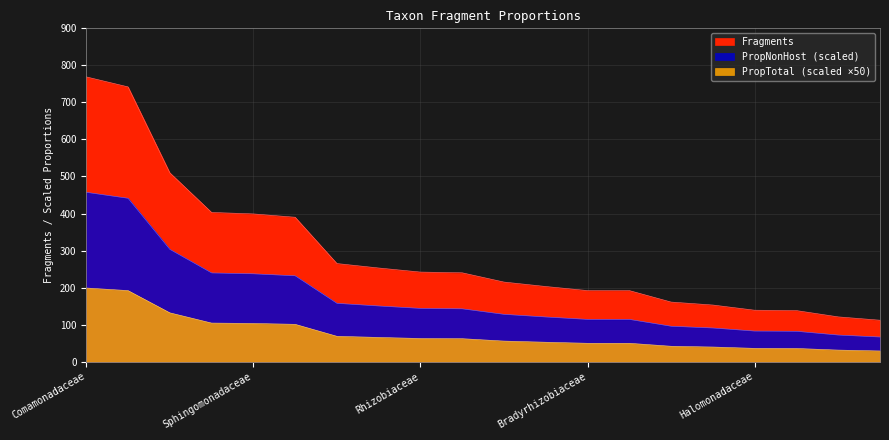

True or false: PropNonHost_scaled and Fragments cross at least once.

False